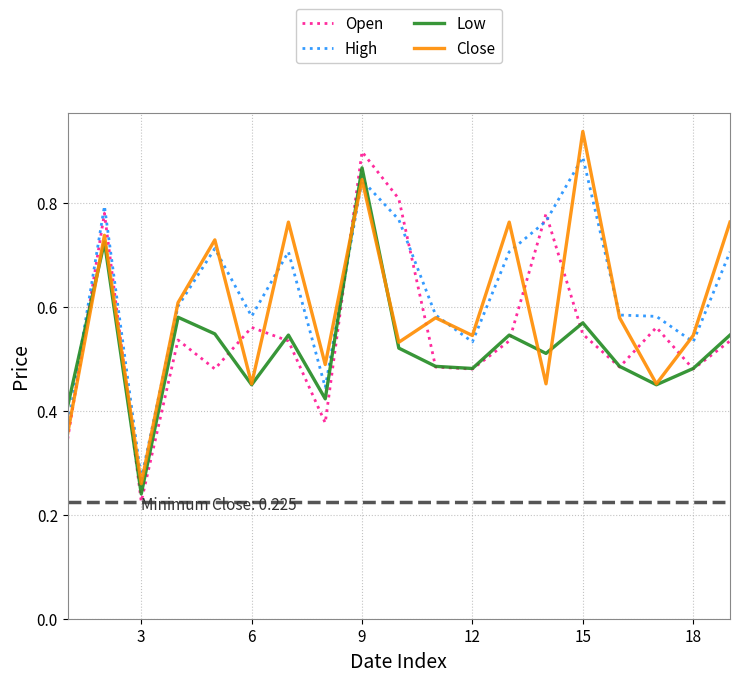

What are all the series names shown in the legend?

Open, High, Low, Close